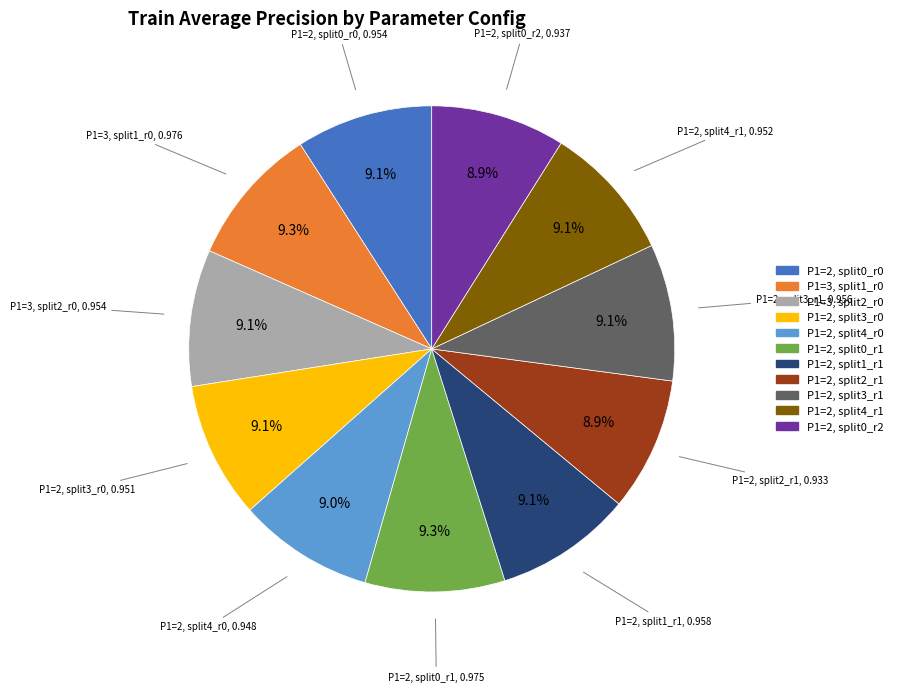

Does P1=3, split2_r0 account for over 50% of the chart?

No